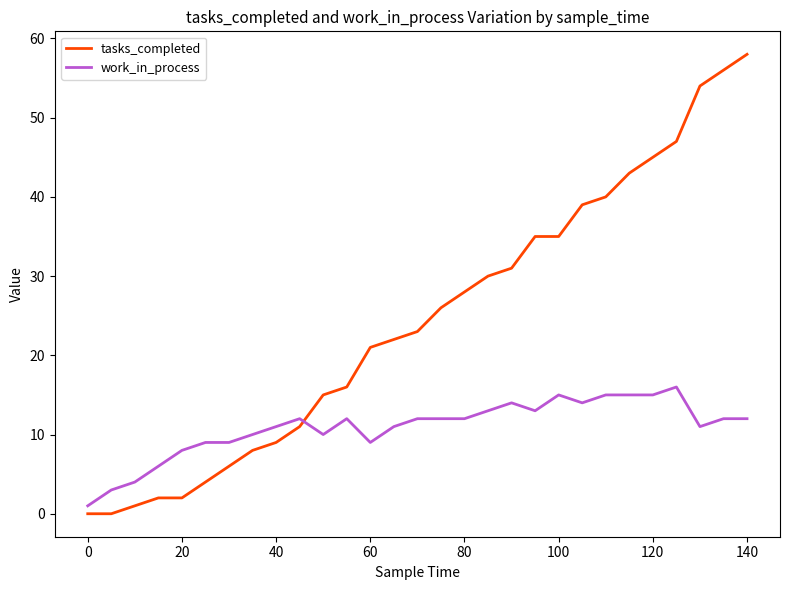

What is the highest value of the tasks_completed series?

58